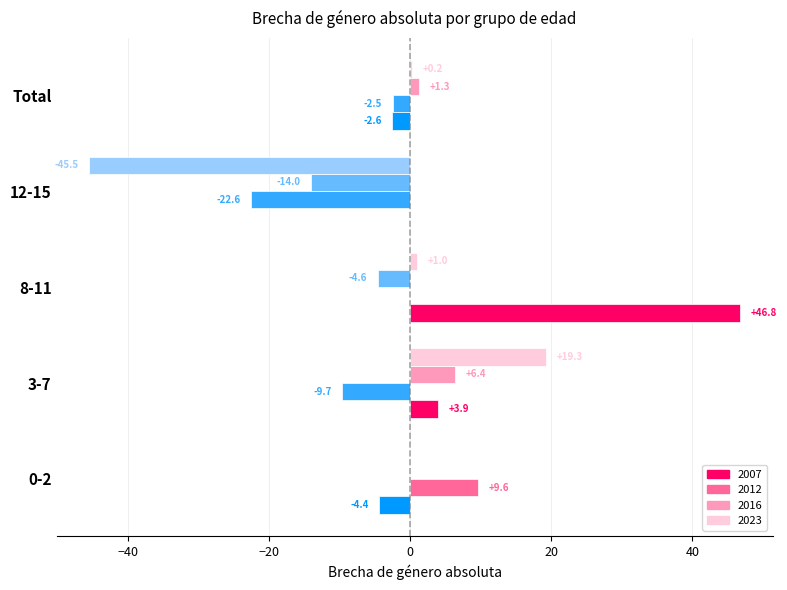

What is the approximate value of 2023 at 12-15?

-45.5